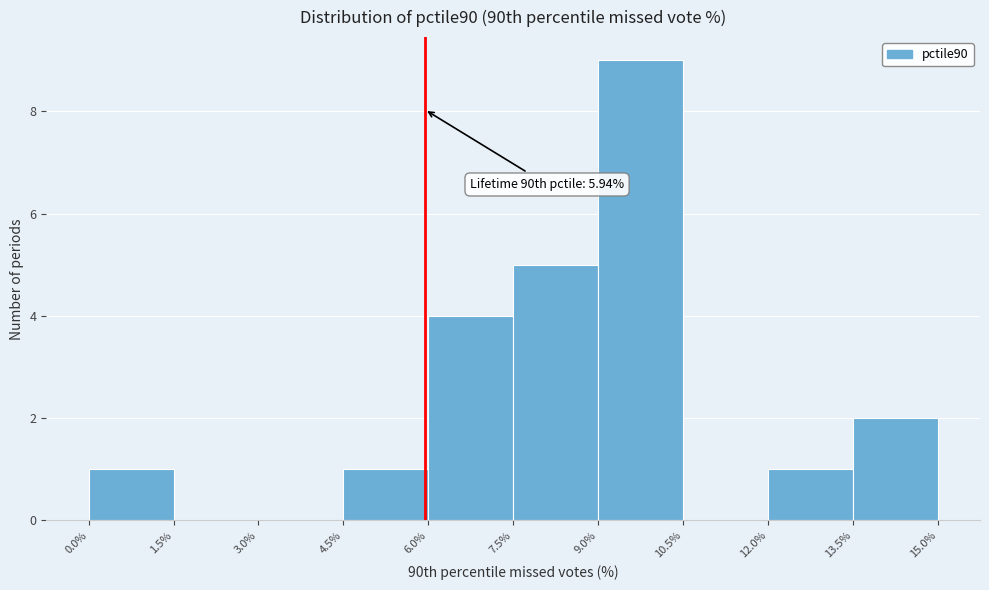

Which range on the x-axis has the tallest bar?

9.0% to 10.5%